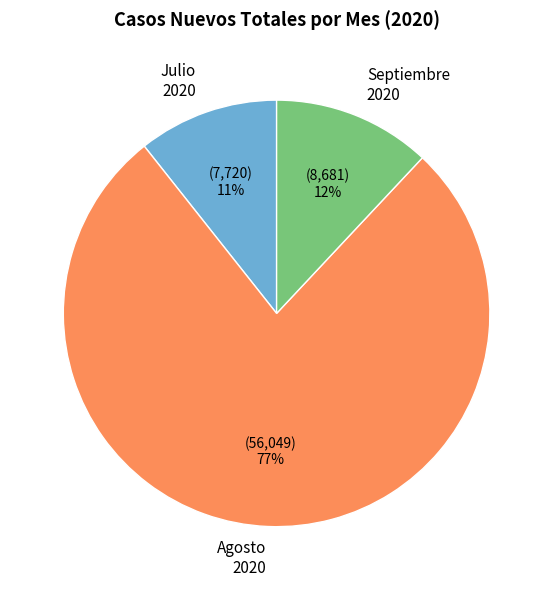

To the nearest percent, what percentage of the pie is Septiembre 2020?

12%